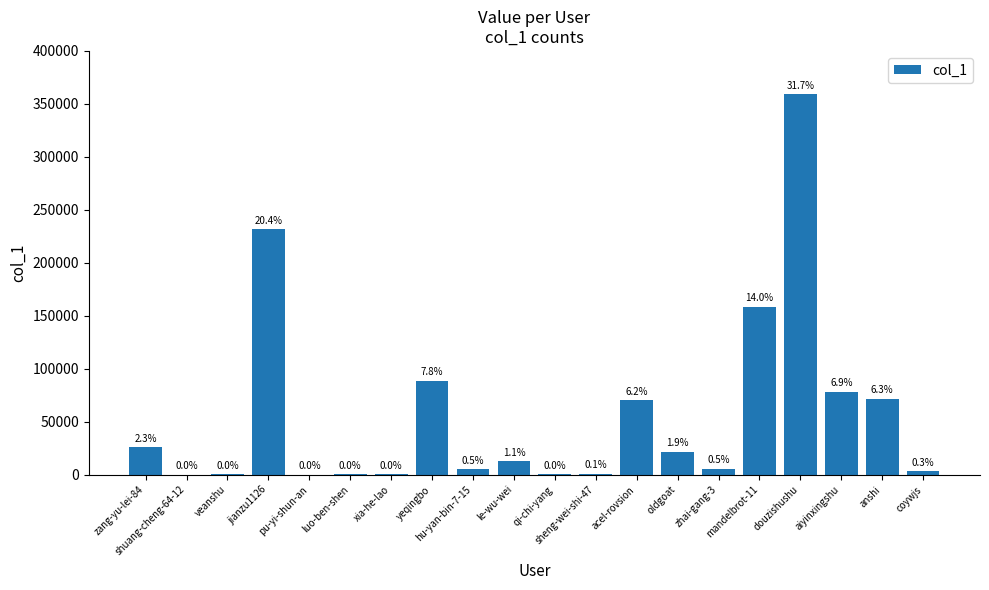

Is it true that the value at xia-he-lao is 369?

True